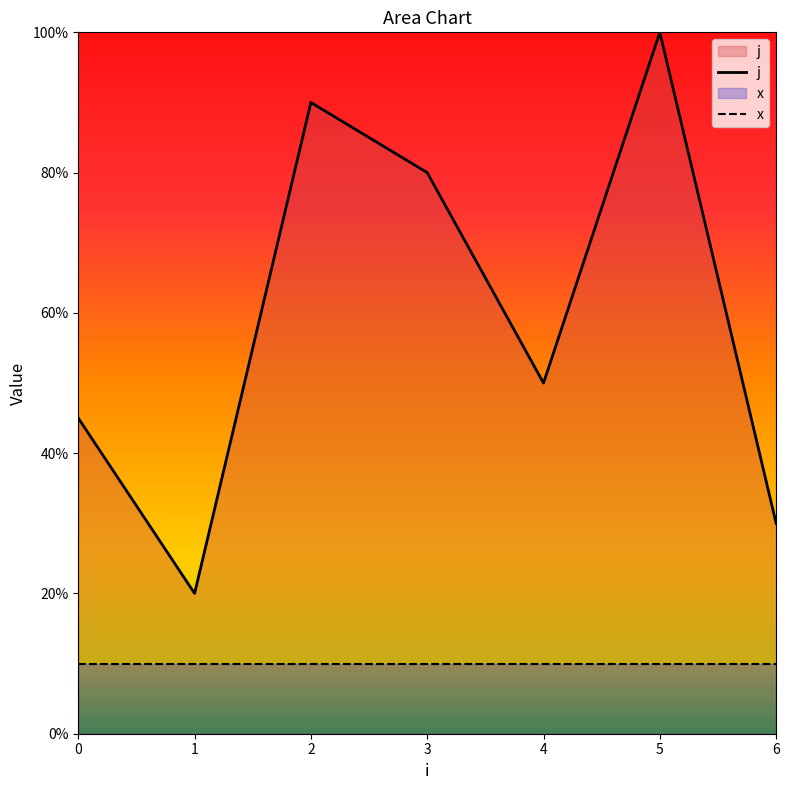

What is the sum of the x values at 5 and 1?

2.0